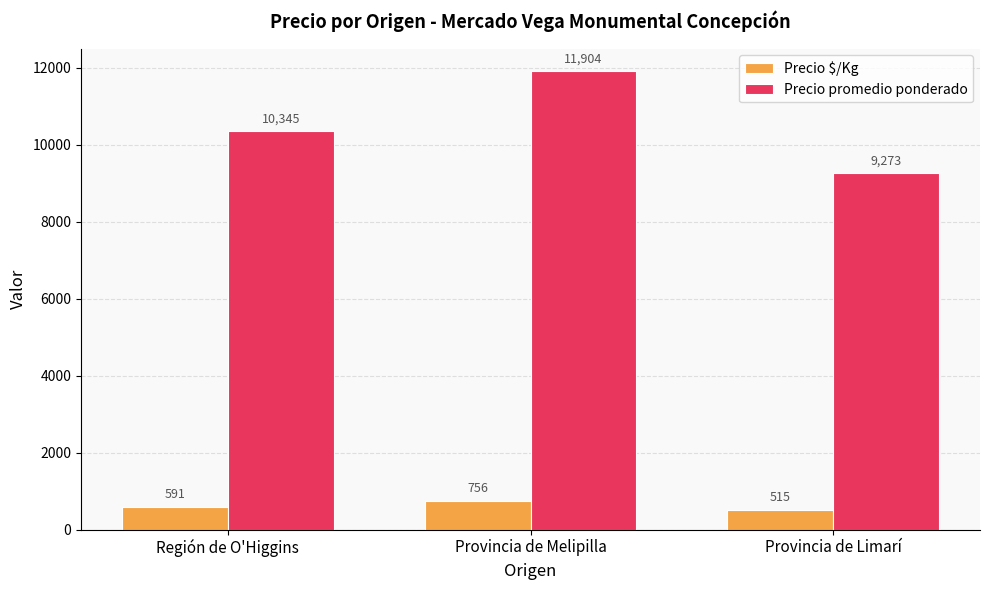

What is the total value across all series at Región de O'Higgins?

10936